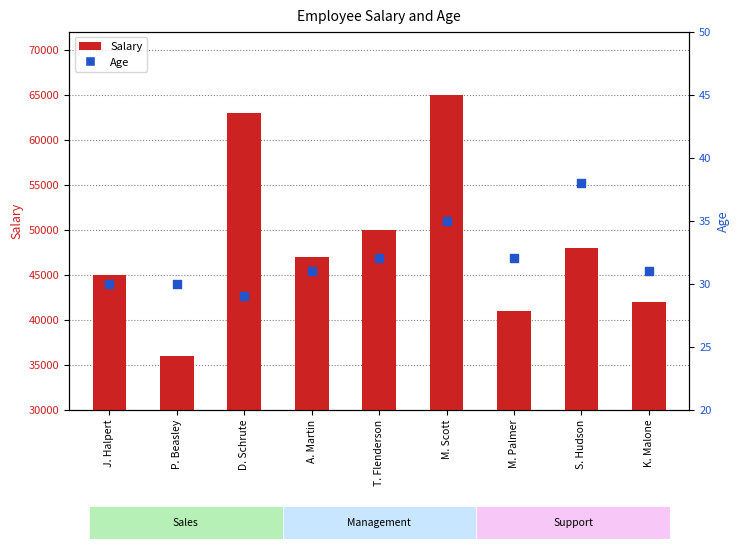

Which series has the largest total across all categories?

Salary